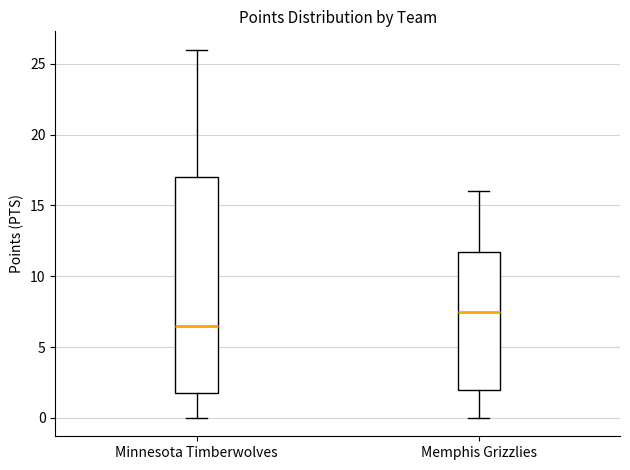

Where does the upper whisker of the box for Minnesota Timberwolves end on the y-axis? The values are not printed on the chart, so give them approximately, as read against the axis.

26.0